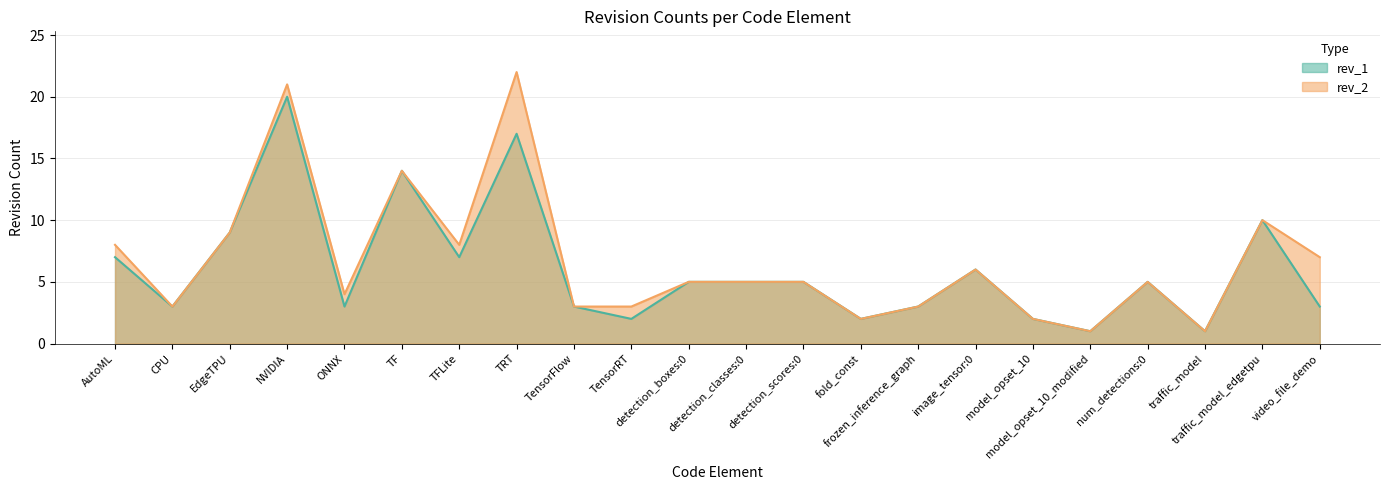

True or false: rev_1 and rev_2 cross at least once.

False